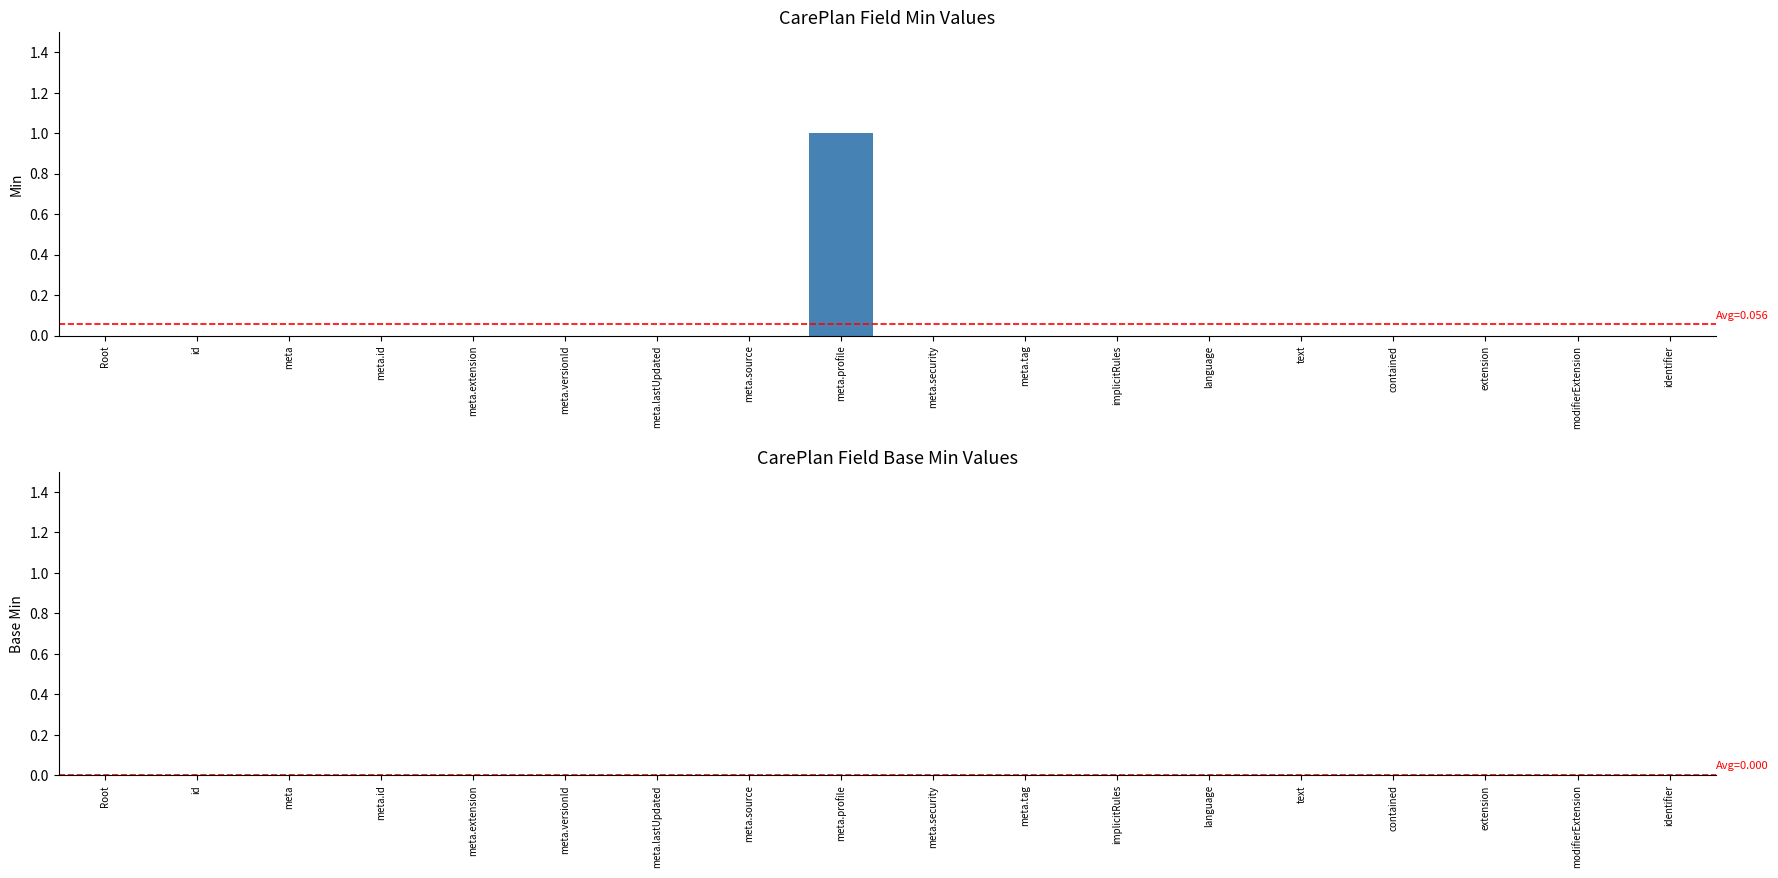

True or false: the data shows 1 at language.

False